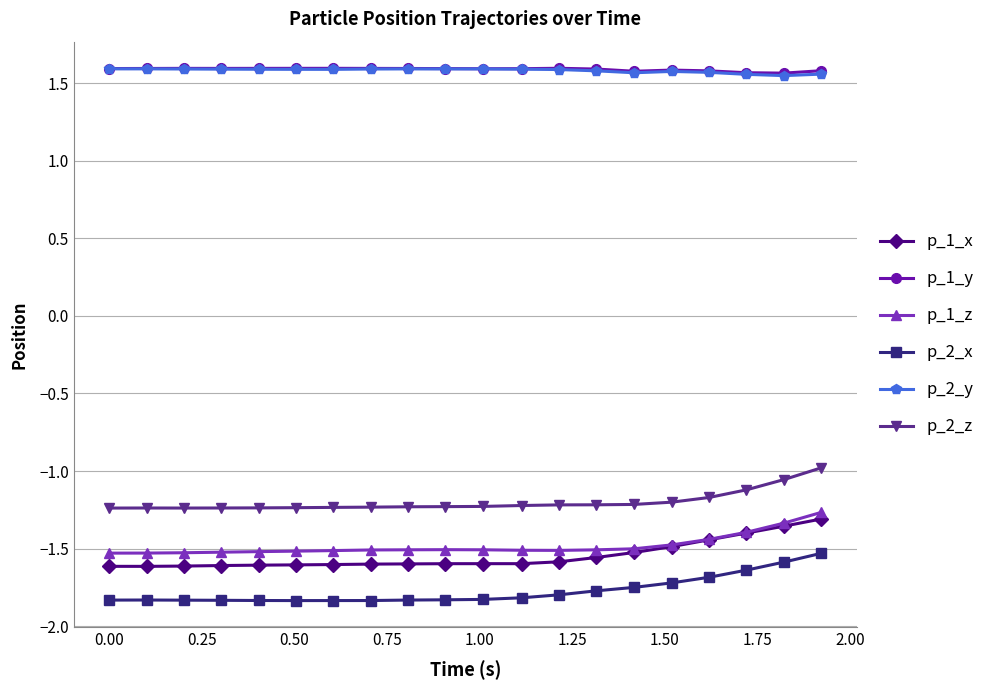

What is the value of the p_2_x point at the 20th from the left?

-1.5